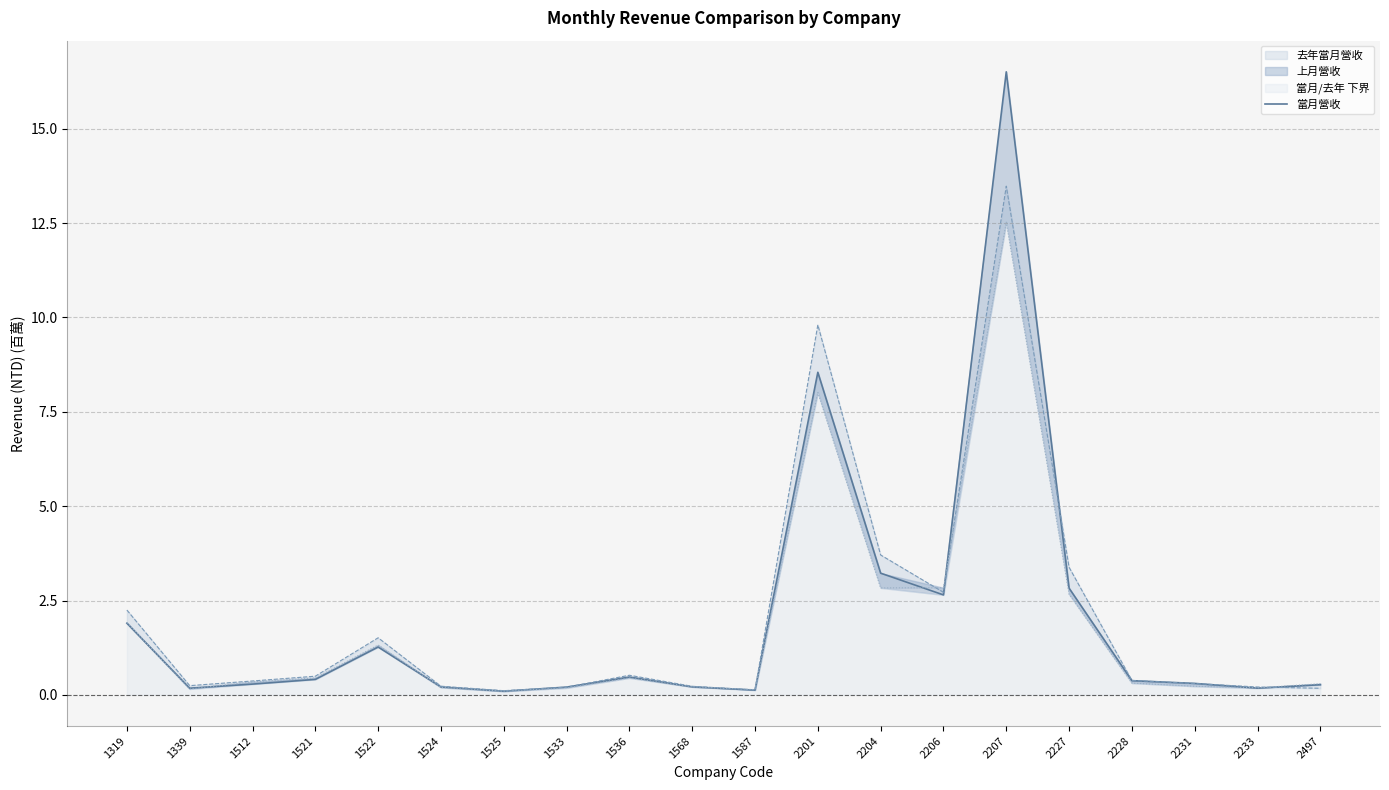

The chart shows a value of 0.2 at 1339. True or false?

True